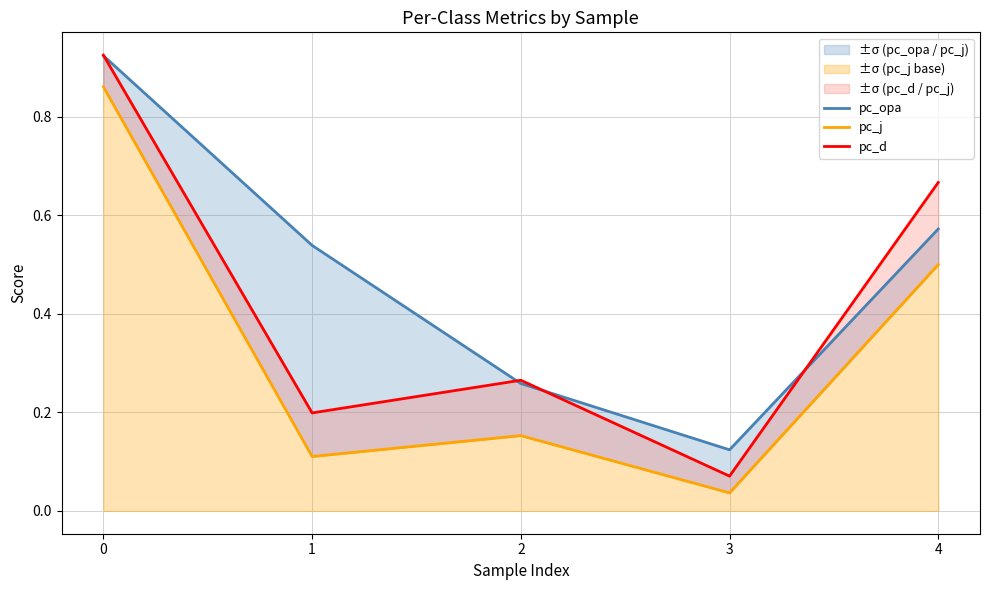

What is the sum of all pc_opa values?

2.4